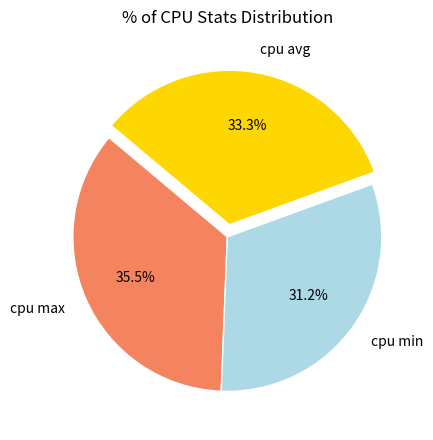

Does cpu min account for over 50% of the chart?

No